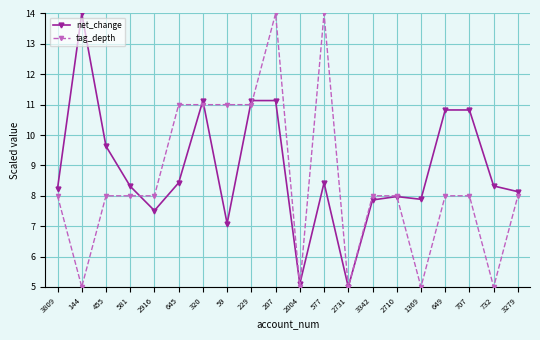

What is the difference between the second highest and second lowest values in the net_change series?

6.0